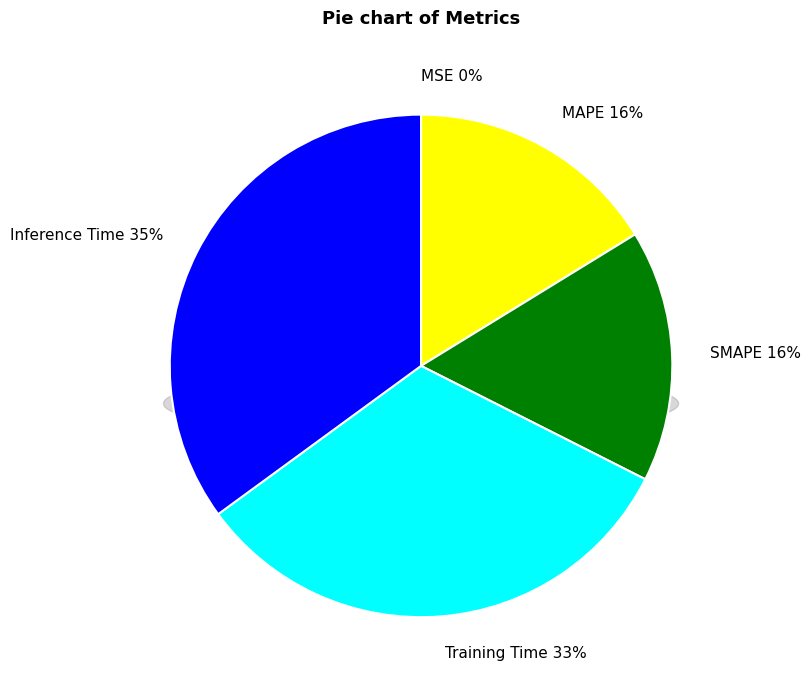

What percentage do SMAPE and Training Time together represent?

48.7%